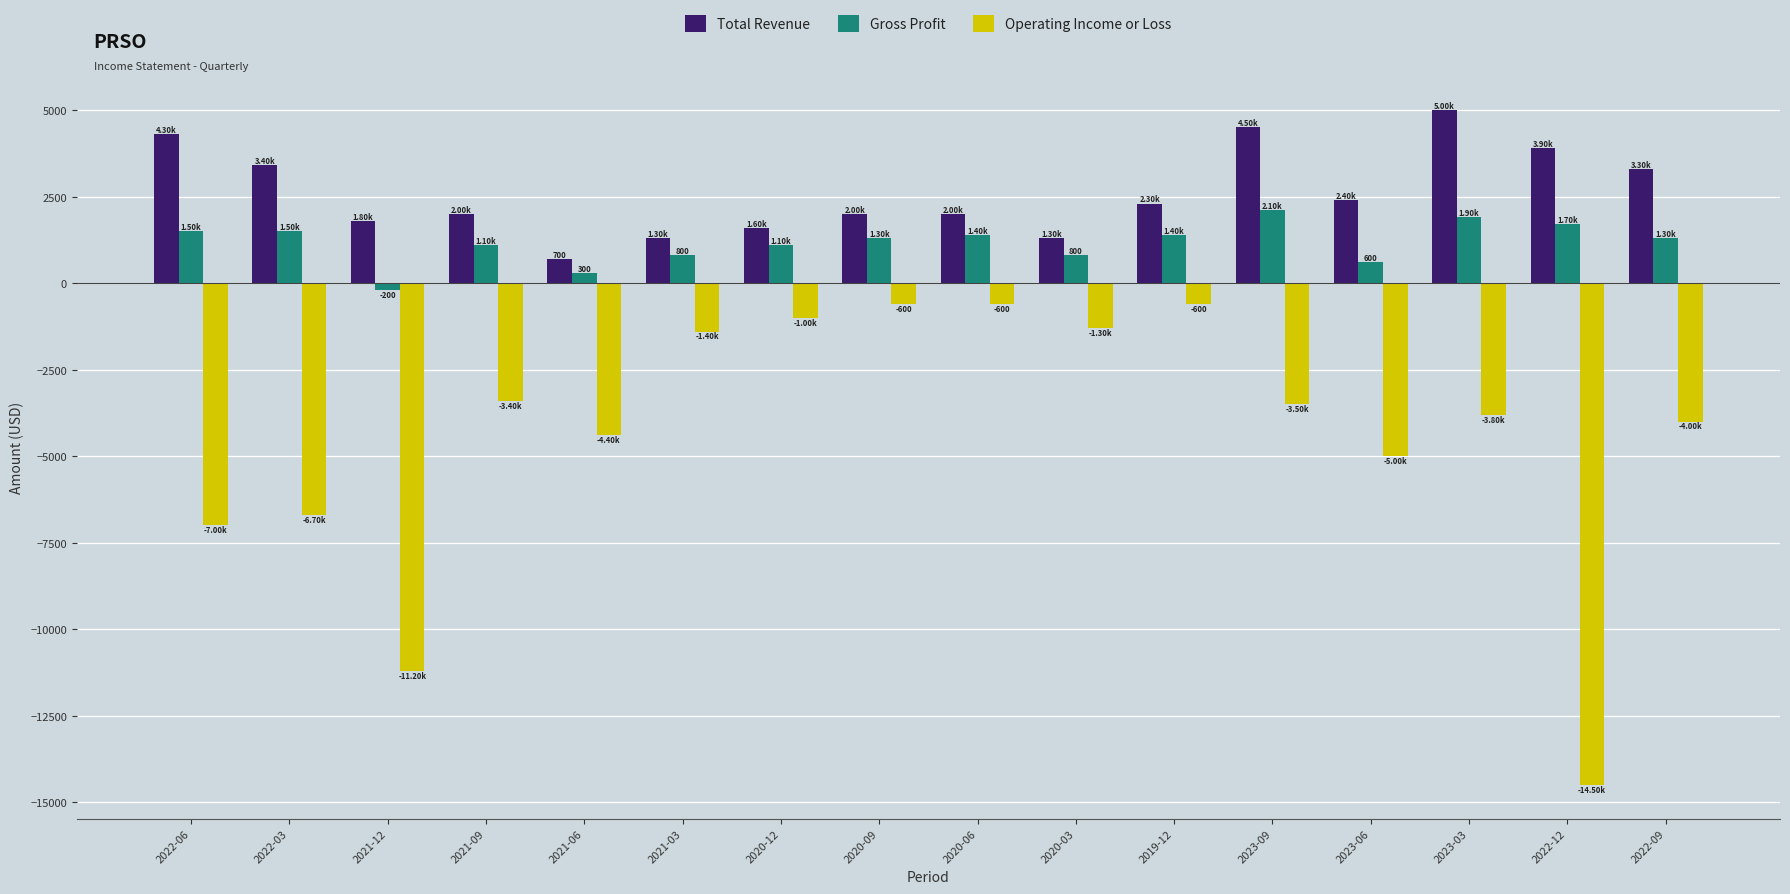

How many distinct data groups are displayed?

3